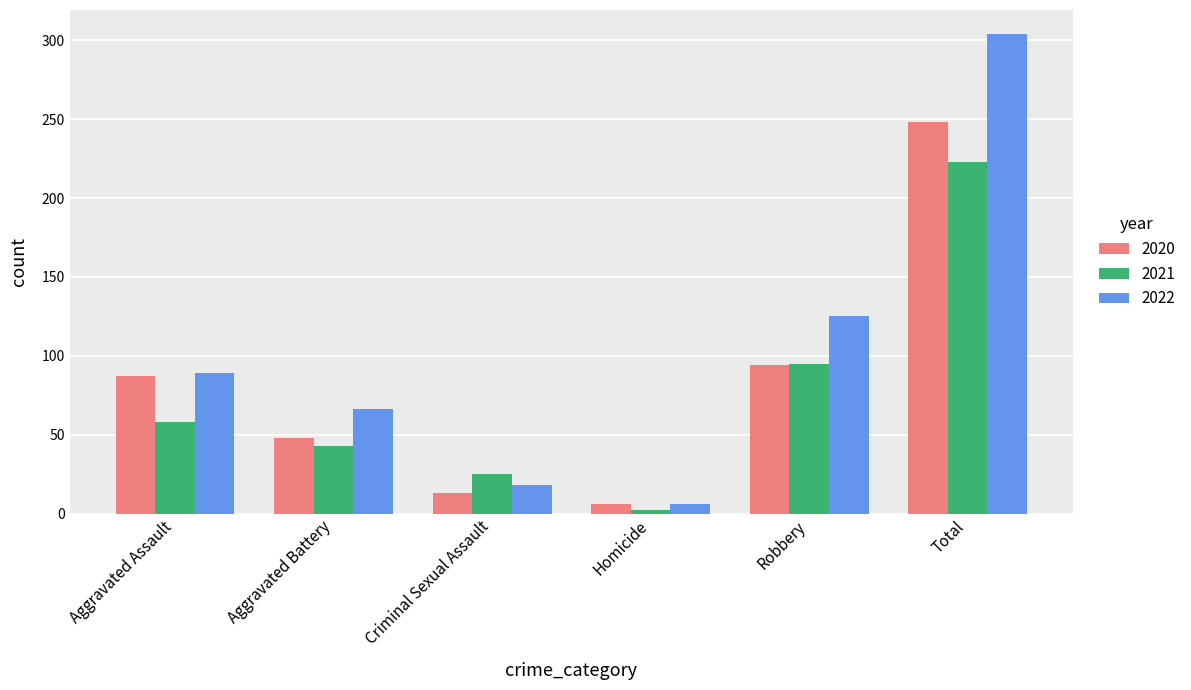

Is the value of 2022 at Criminal Sexual Assault greater than the value of 2020 at Robbery?

No